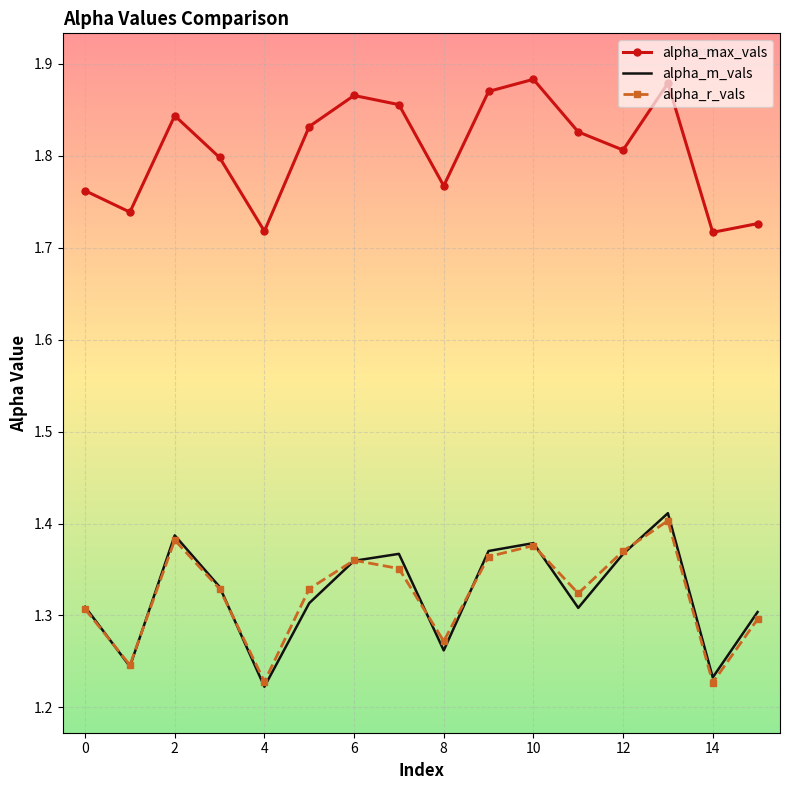

True or false: alpha_r_vals and alpha_max_vals cross at least once.

False